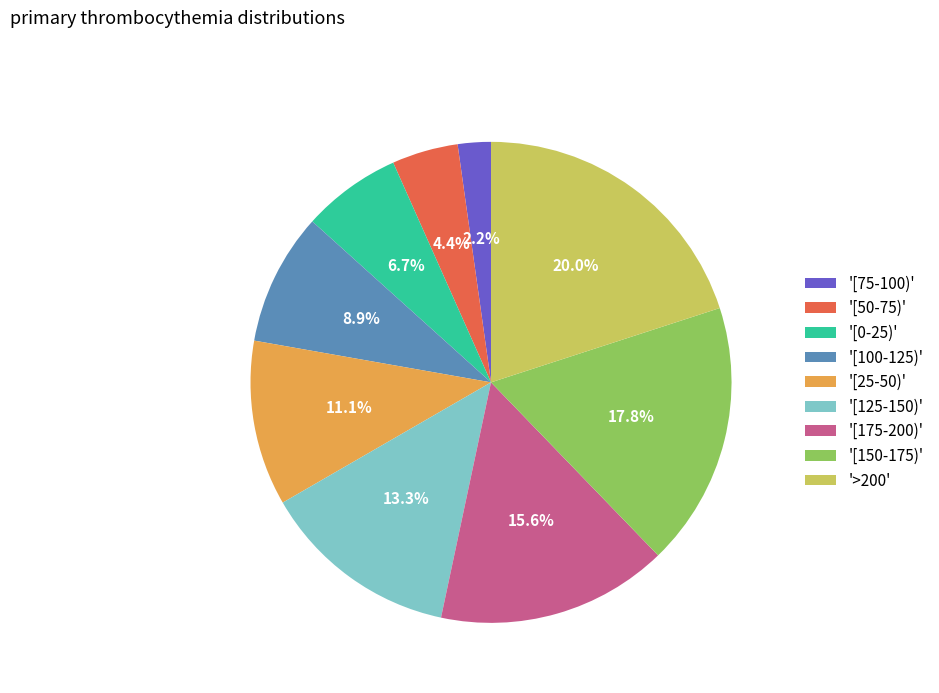

Does '[100-125)' represent more than half of the total?

No